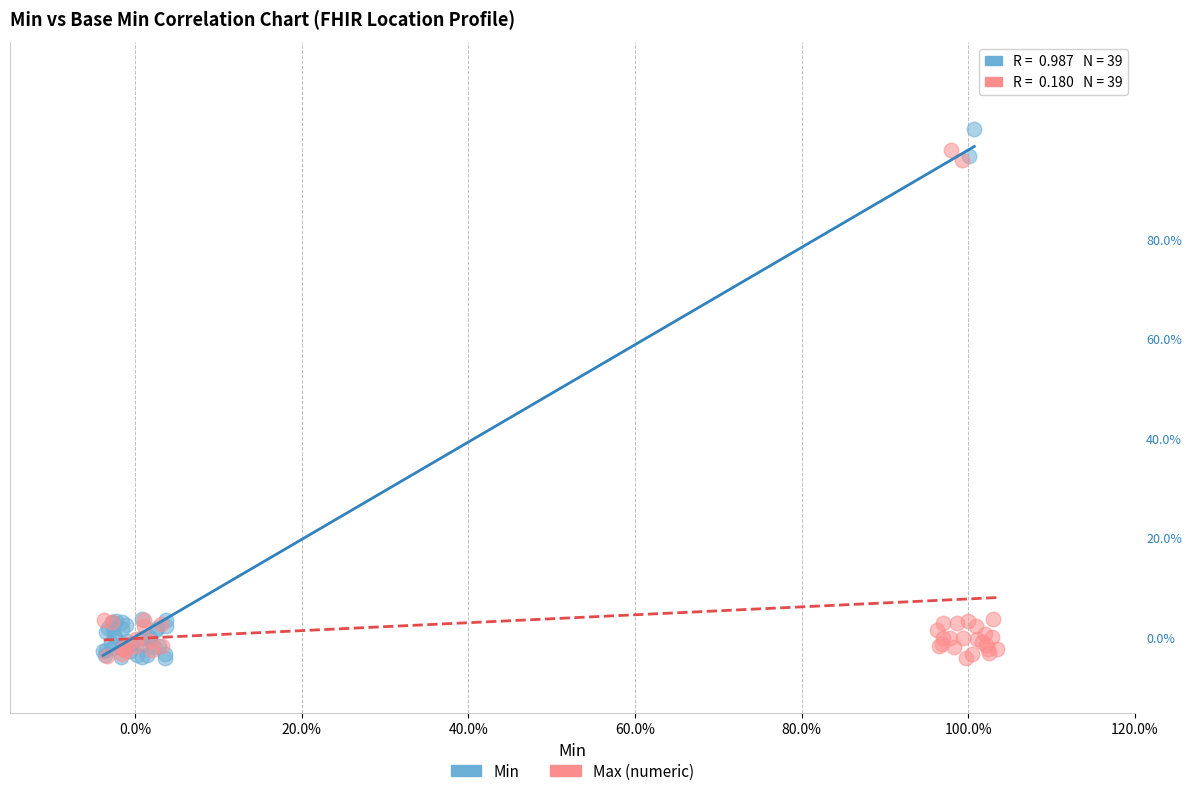

Which series has the widest spread of Y values?

Min